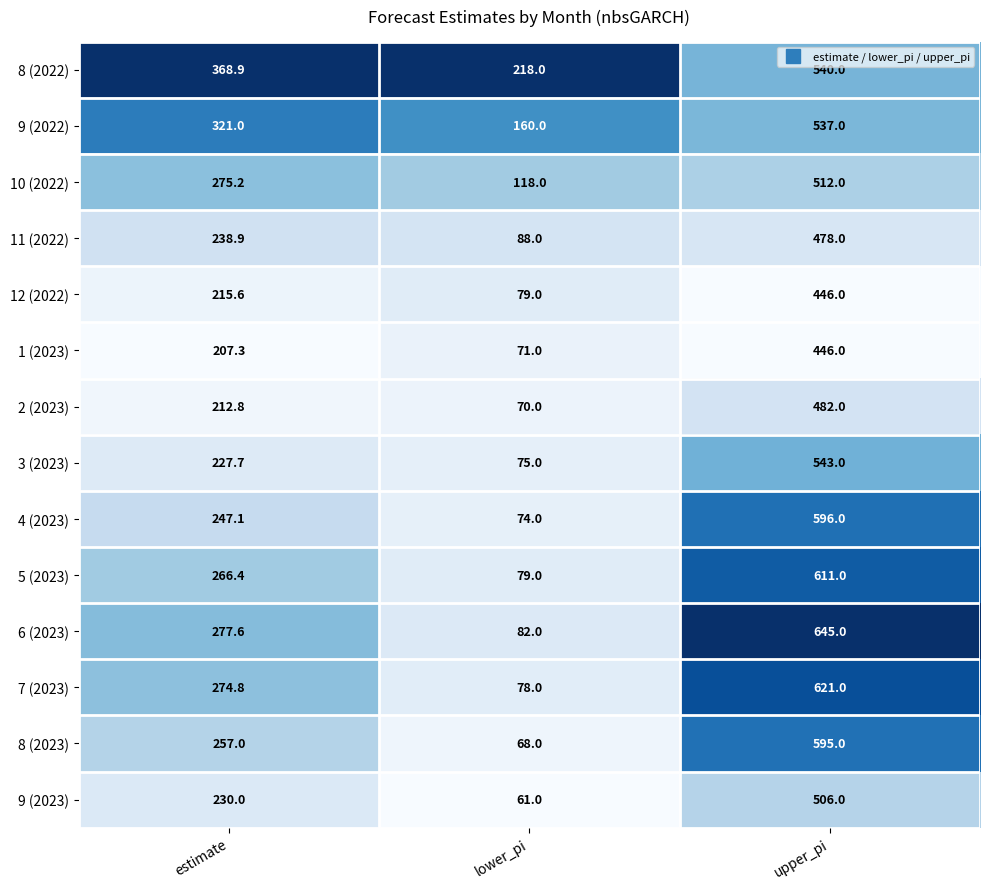

Which series changed the most between estimate and lower_pi?

7 (2023)